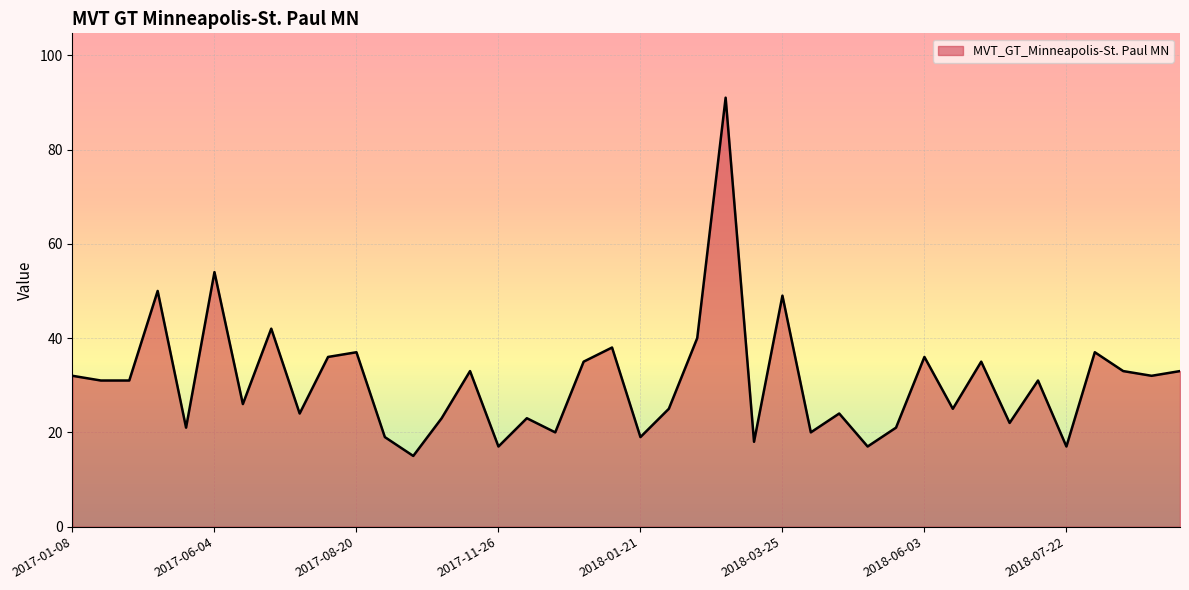

What is the difference between the maximum and minimum values?

76